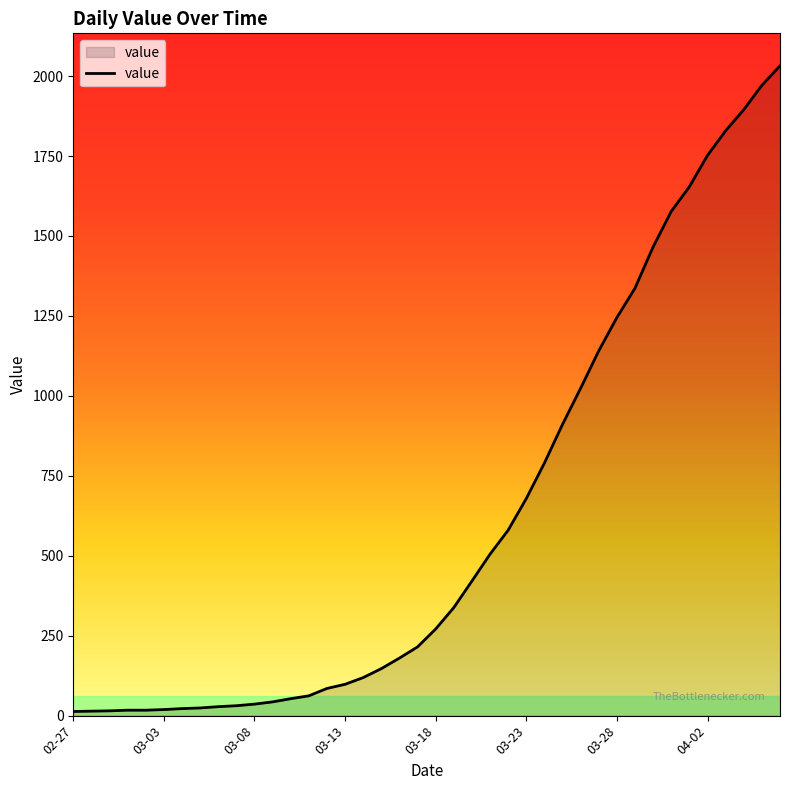

What is the maximum value shown in the chart?

2032